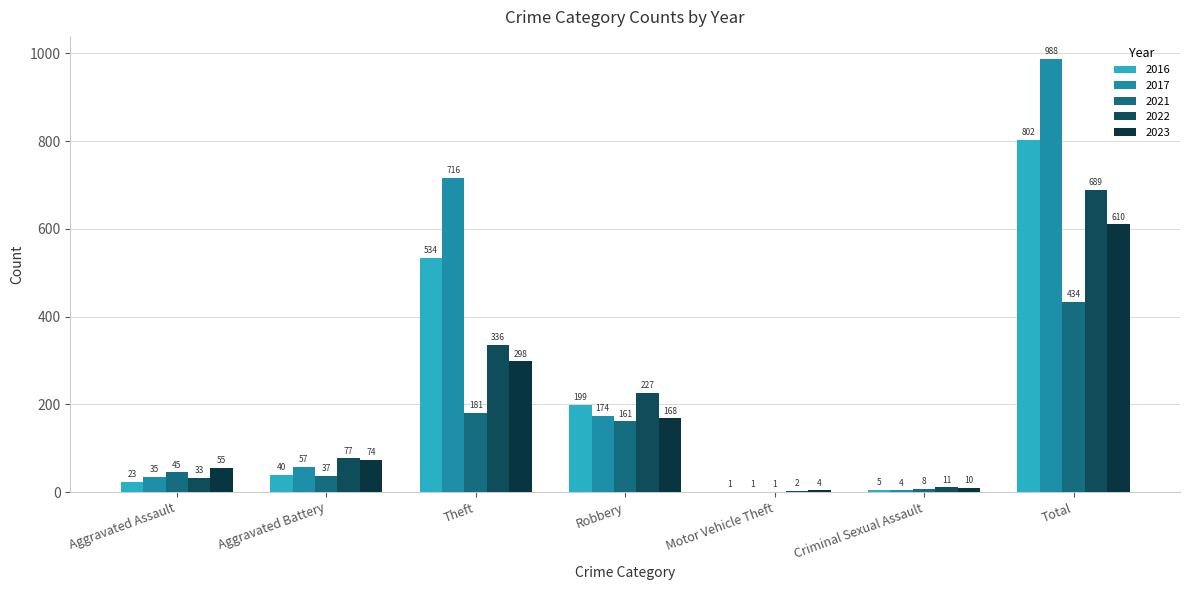

How many categories are shown in the chart?

7